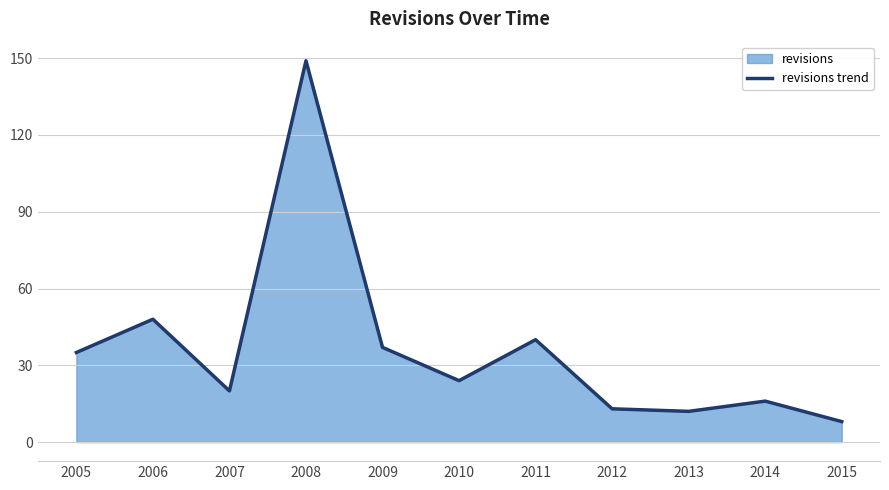

What is the average value?

37